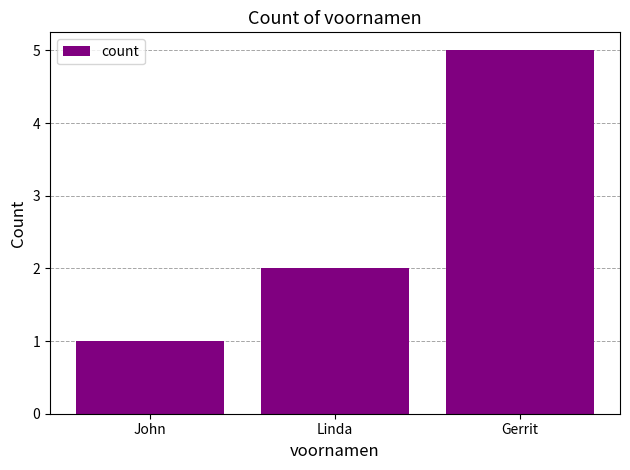

Are the bars horizontal?

No